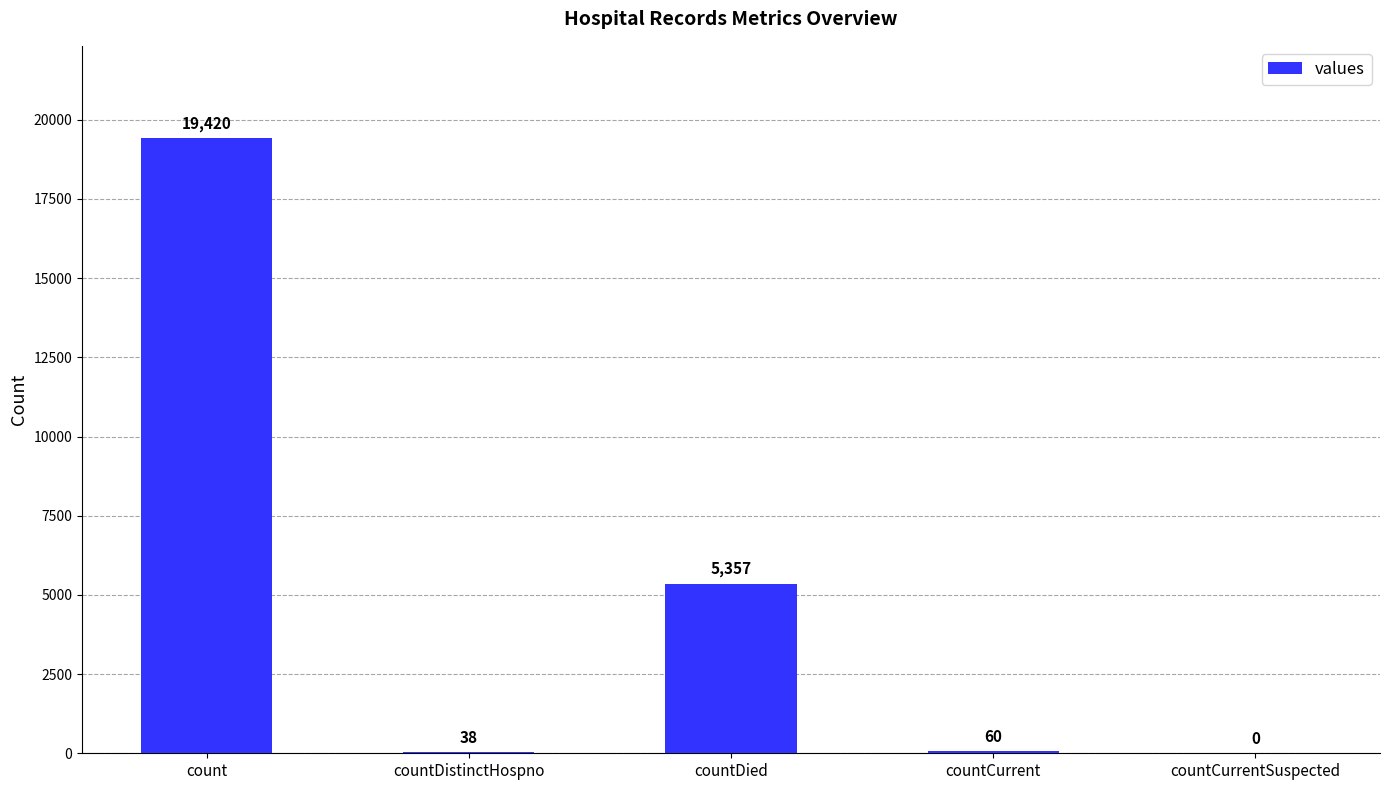

At which label is the value closest to 9710?

countDied